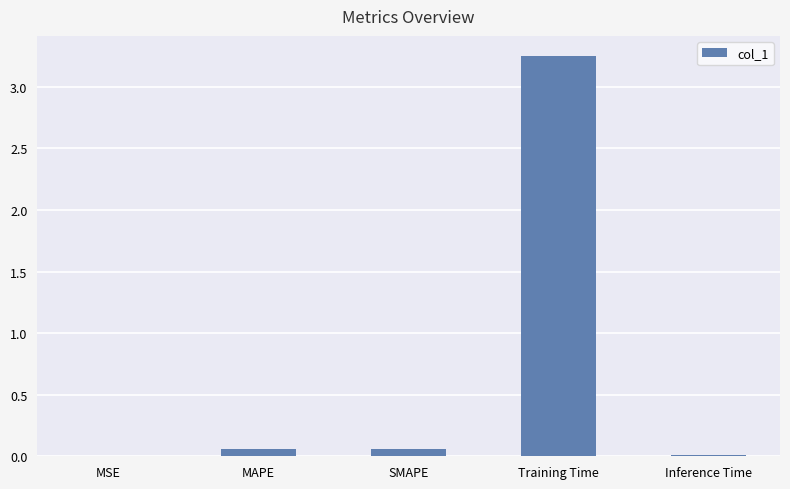

The chart shows a value of 4.6 at Training Time. True or false?

False